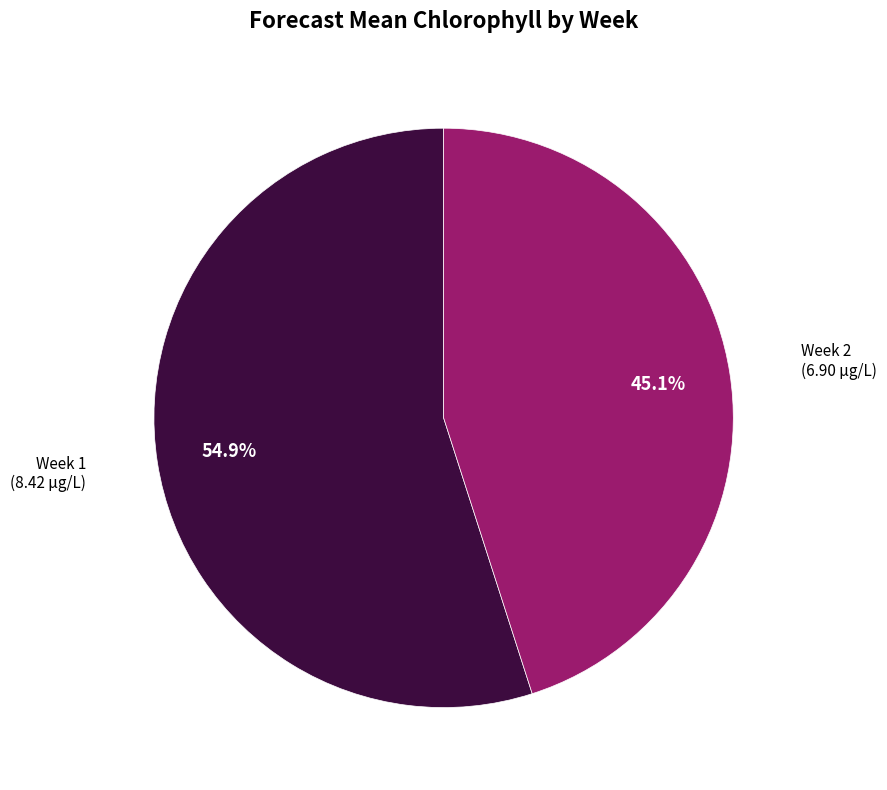

Is there a majority slice in this chart?

Yes